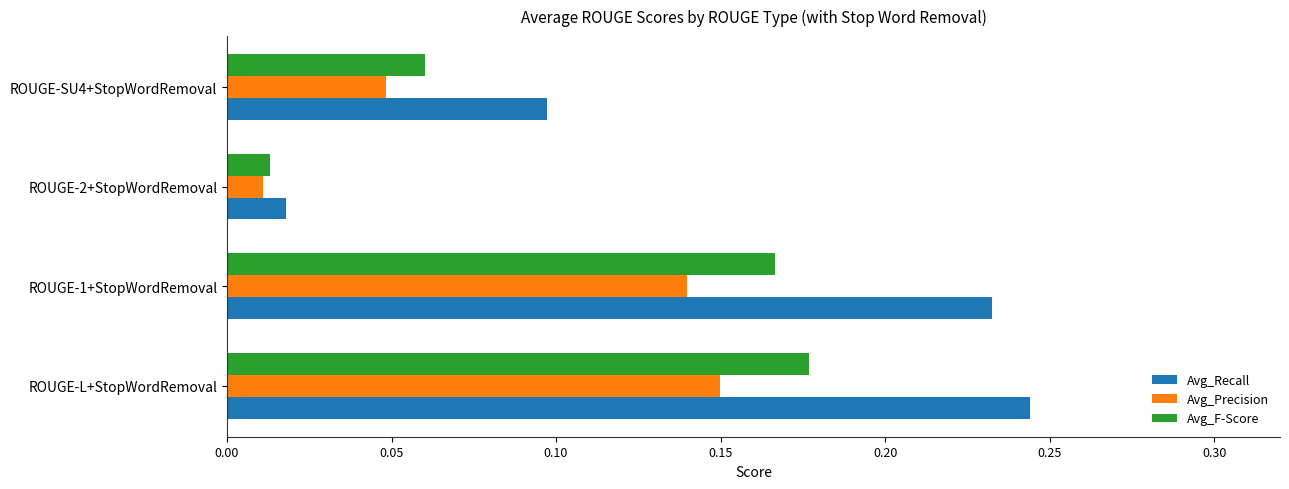

Which label corresponds to the smallest value in the chart?

ROUGE-2+StopWordRemoval